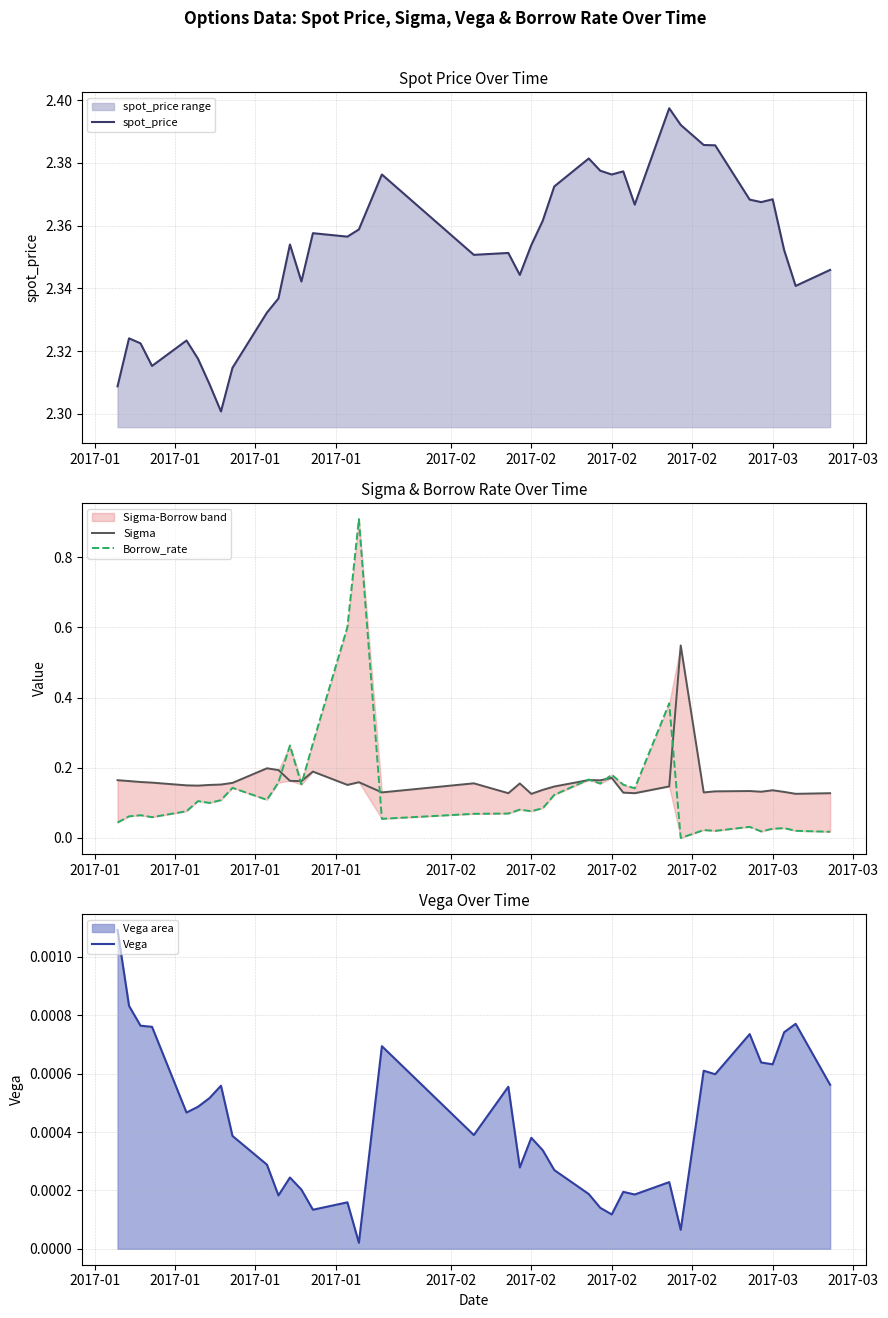

Which series has the largest range (max minus min)?

Borrow_rate